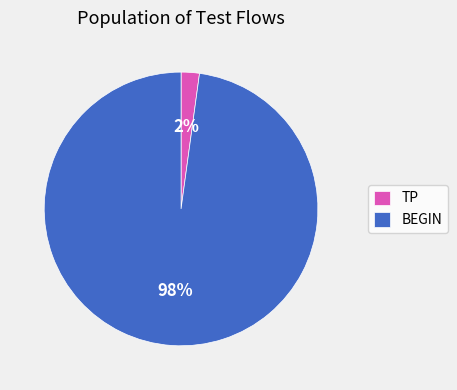

Does any single category account for the majority?

Yes